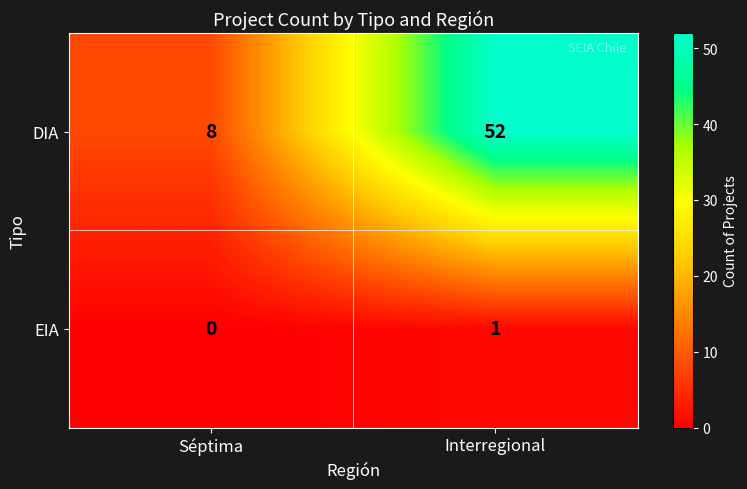

What is the average value of the DIA series?

30